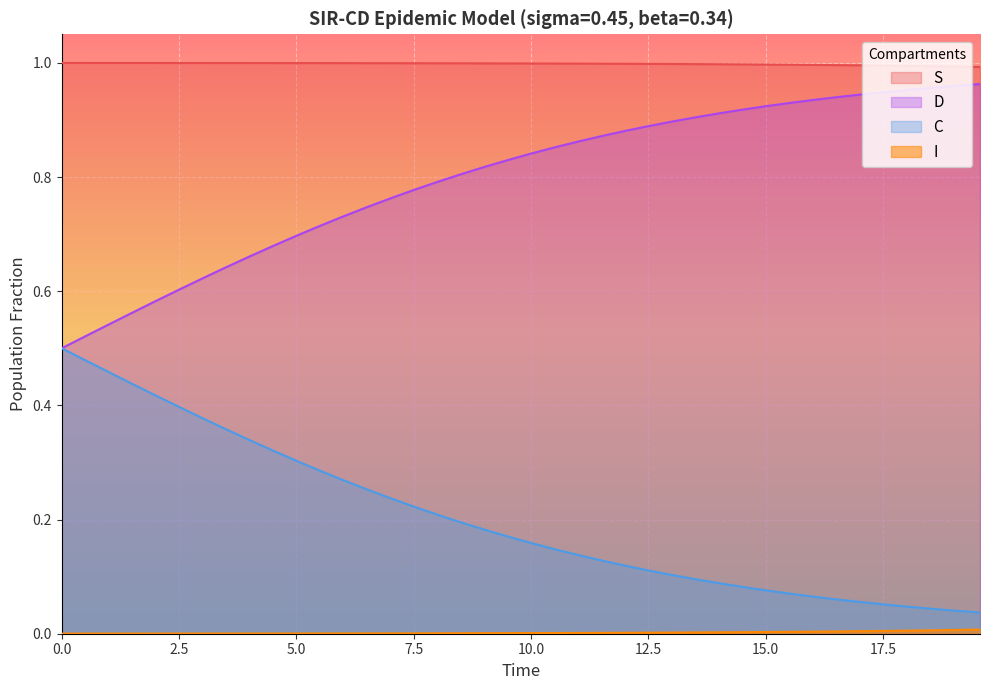

What is the average value of the D series?

0.2